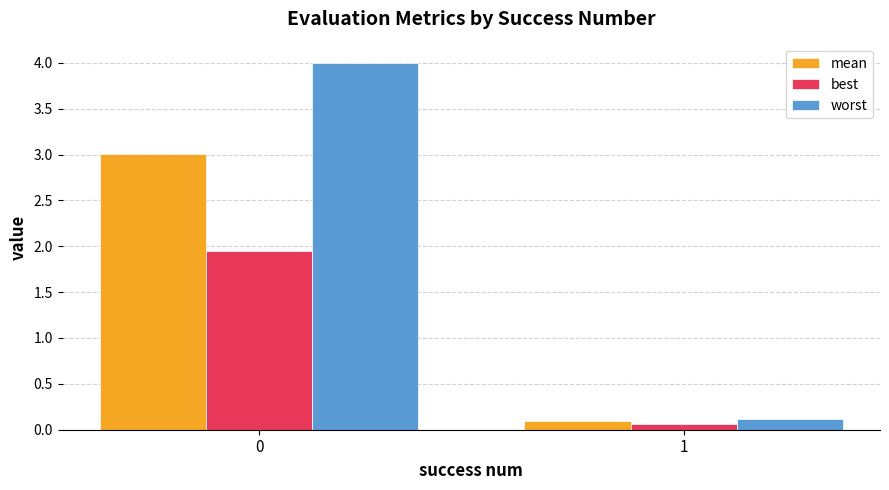

The worst series shows 4.0 at 0. True or false?

True